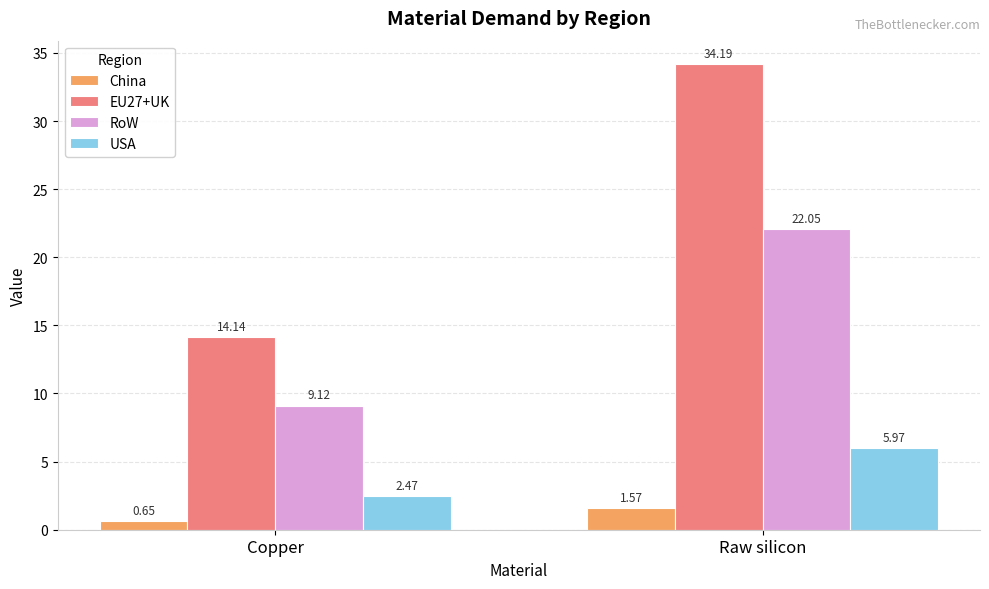

List the labels in order of RoW value, smallest first.

Copper, Raw silicon